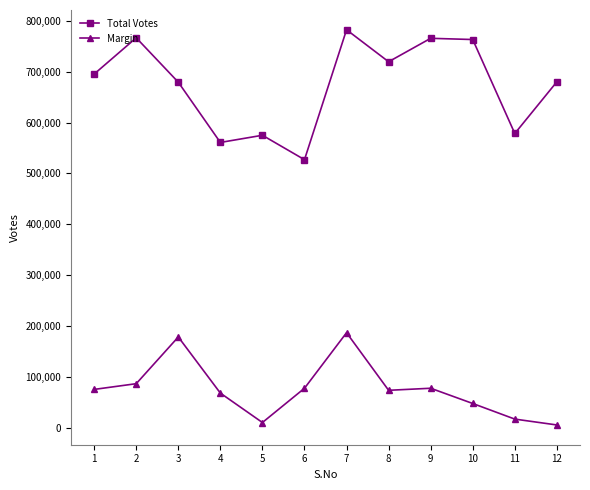

Rank the series by their average value, from lowest to highest.

Margin, Total Votes